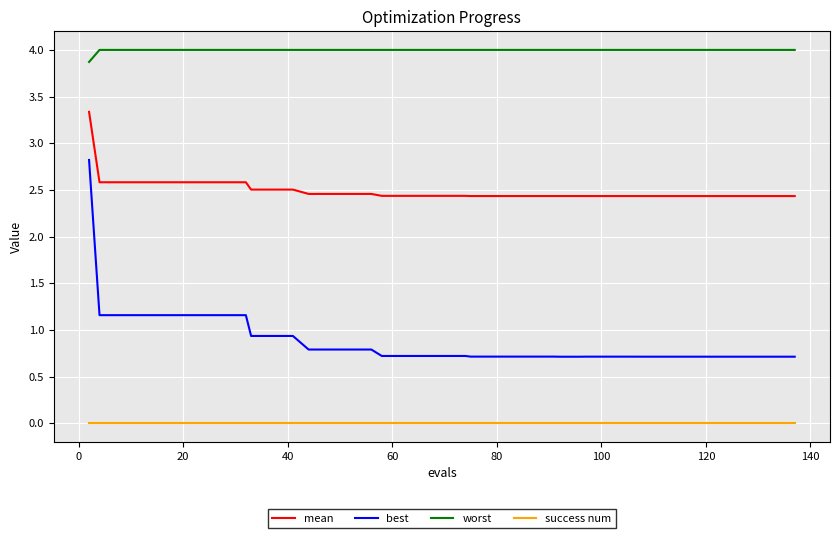

Which series has the largest total across all categories?

worst